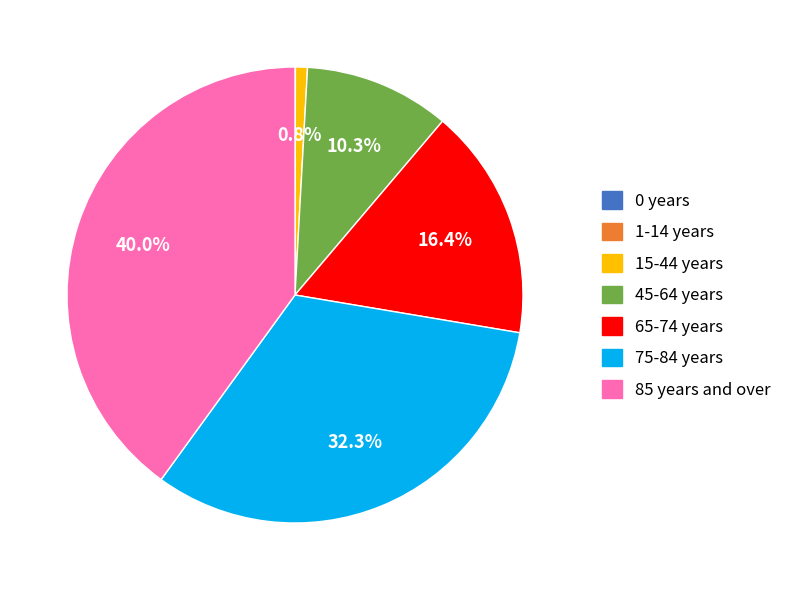

What is the largest slice in the pie chart?

85 years and over